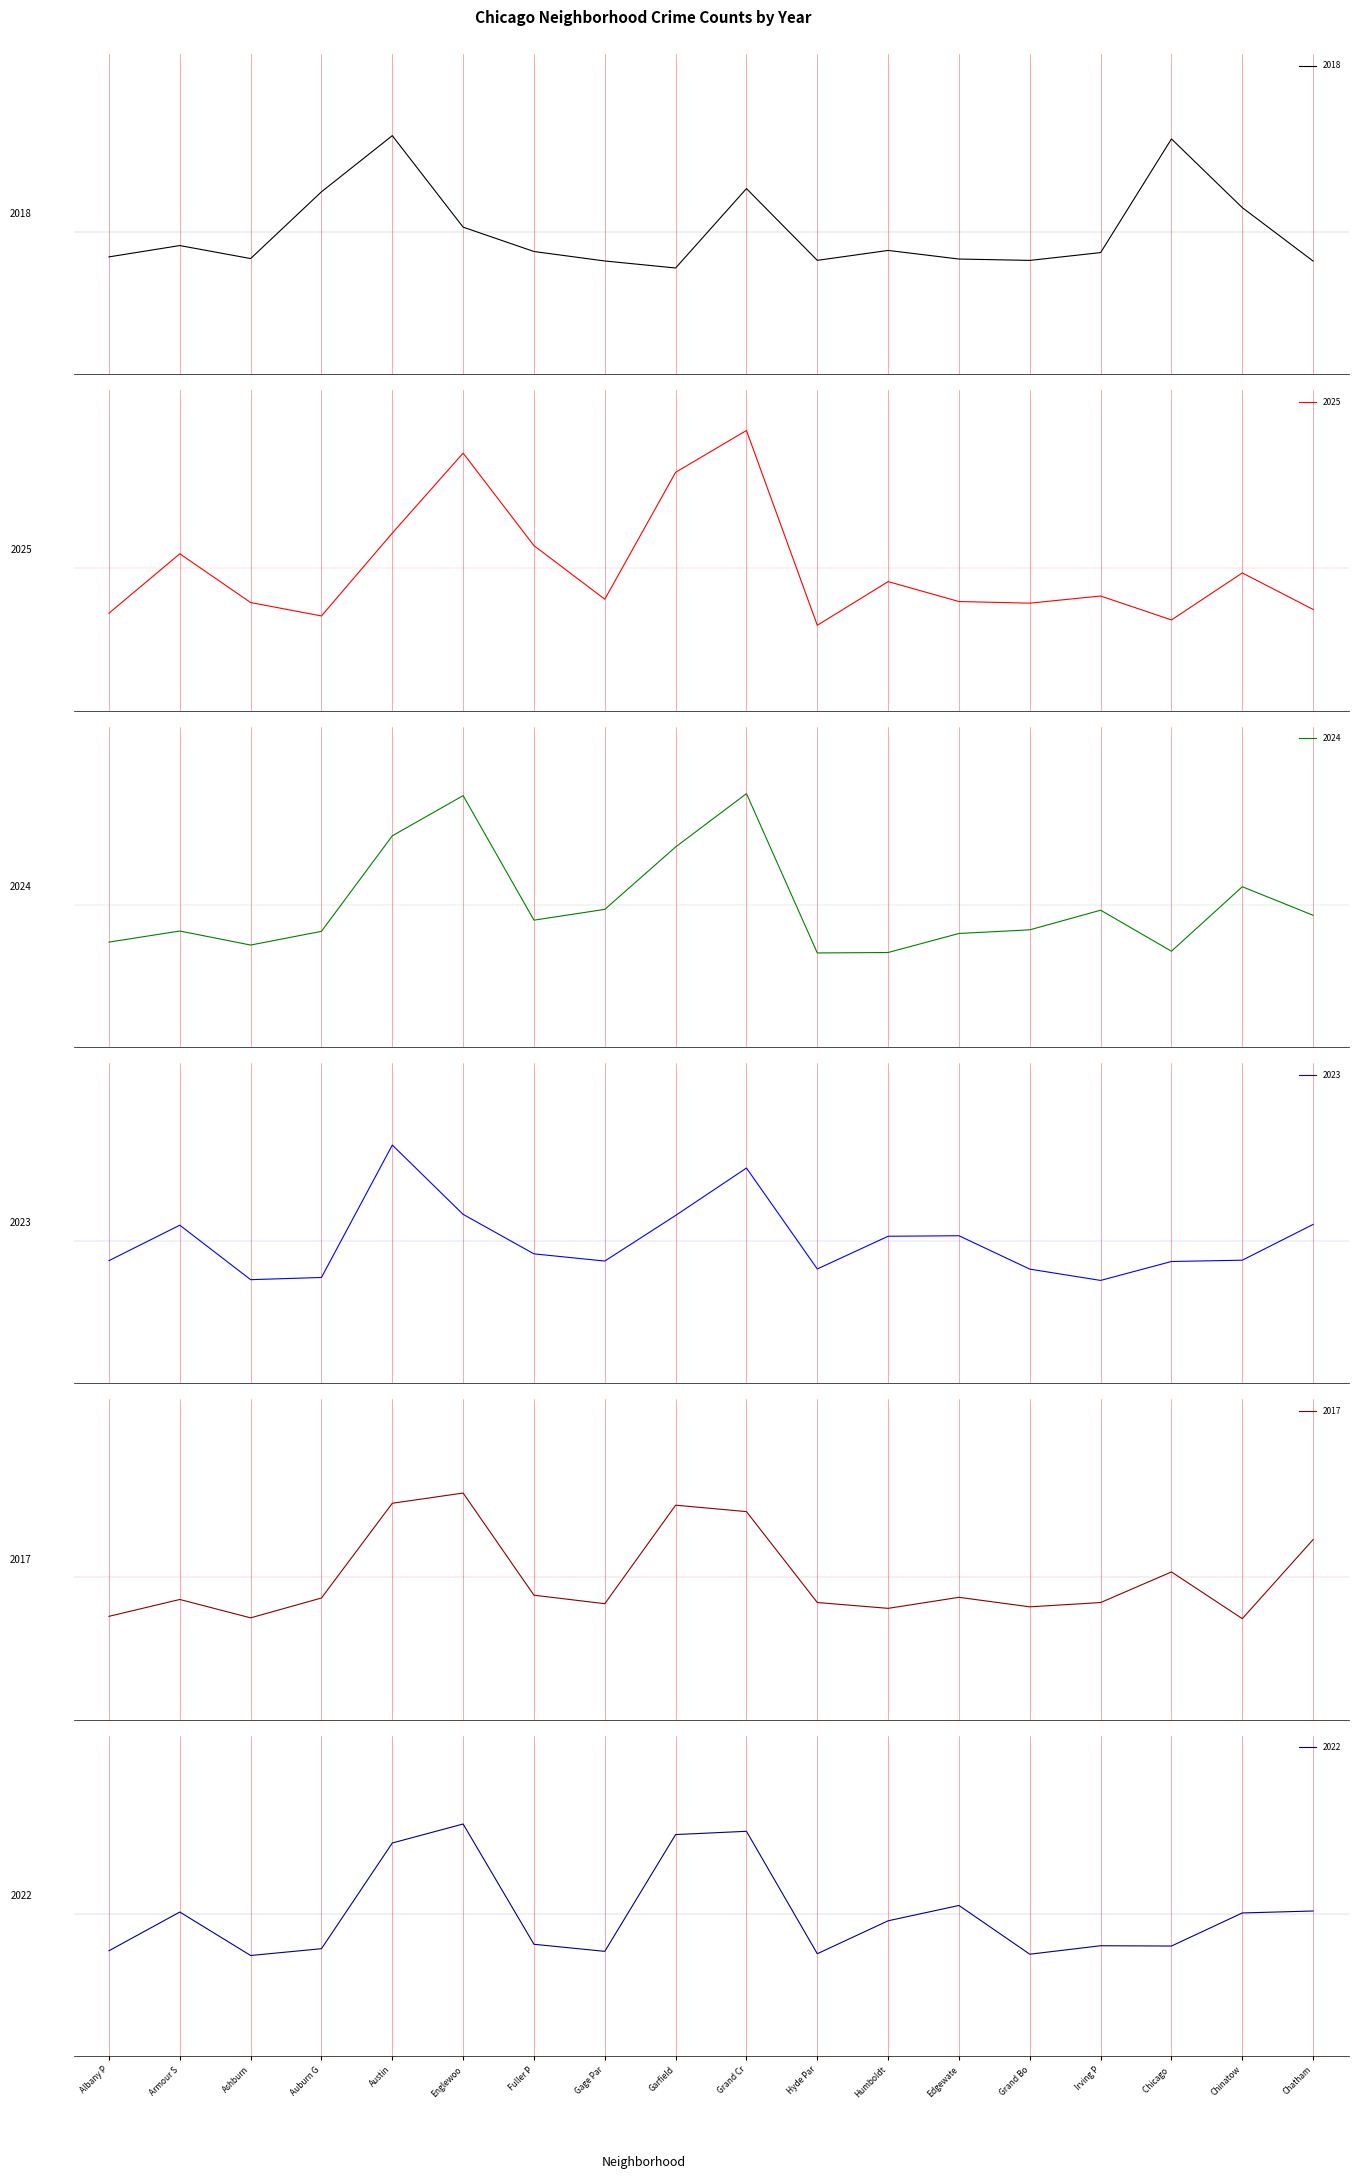

What is the difference between the 2023 values at Irving Park and Auburn Gresham?

0.4